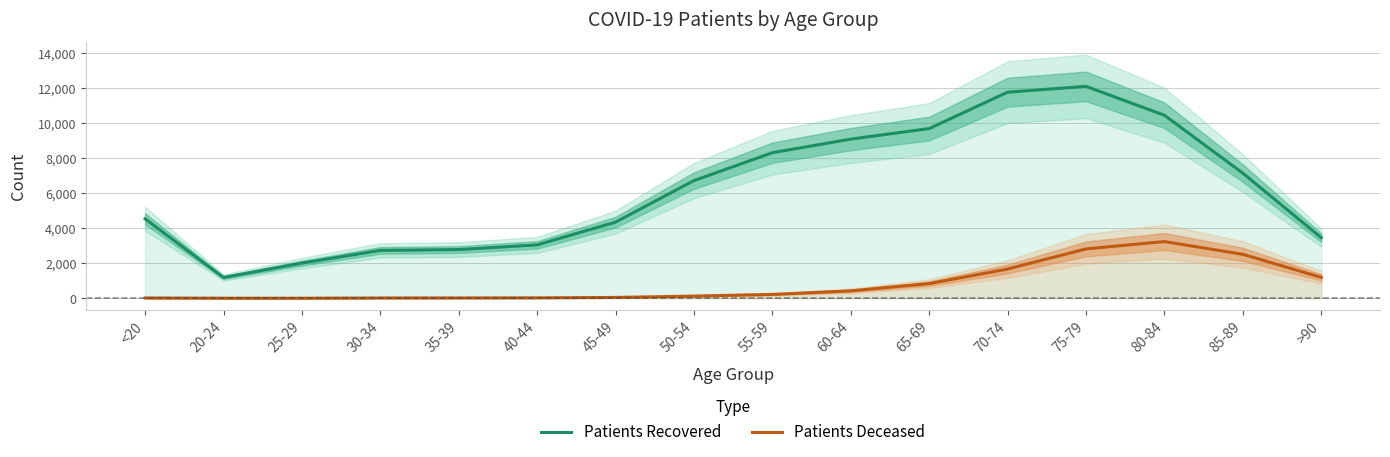

How many categories are shown in the chart?

16